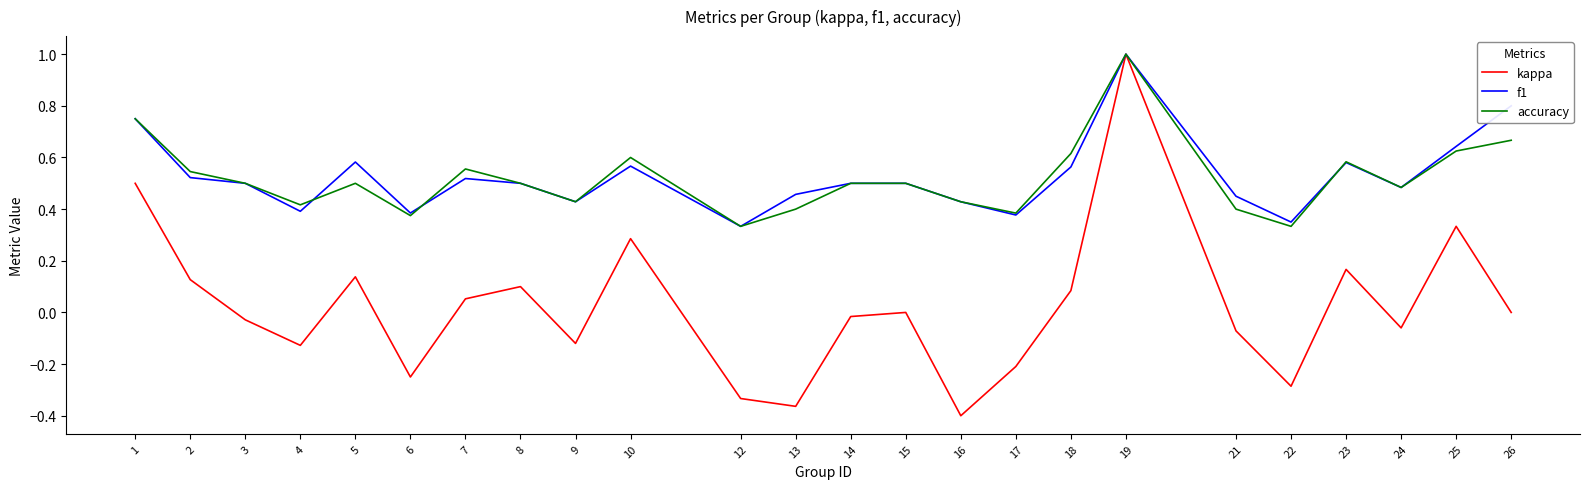

What are all the series names shown in the legend?

kappa, f1, accuracy